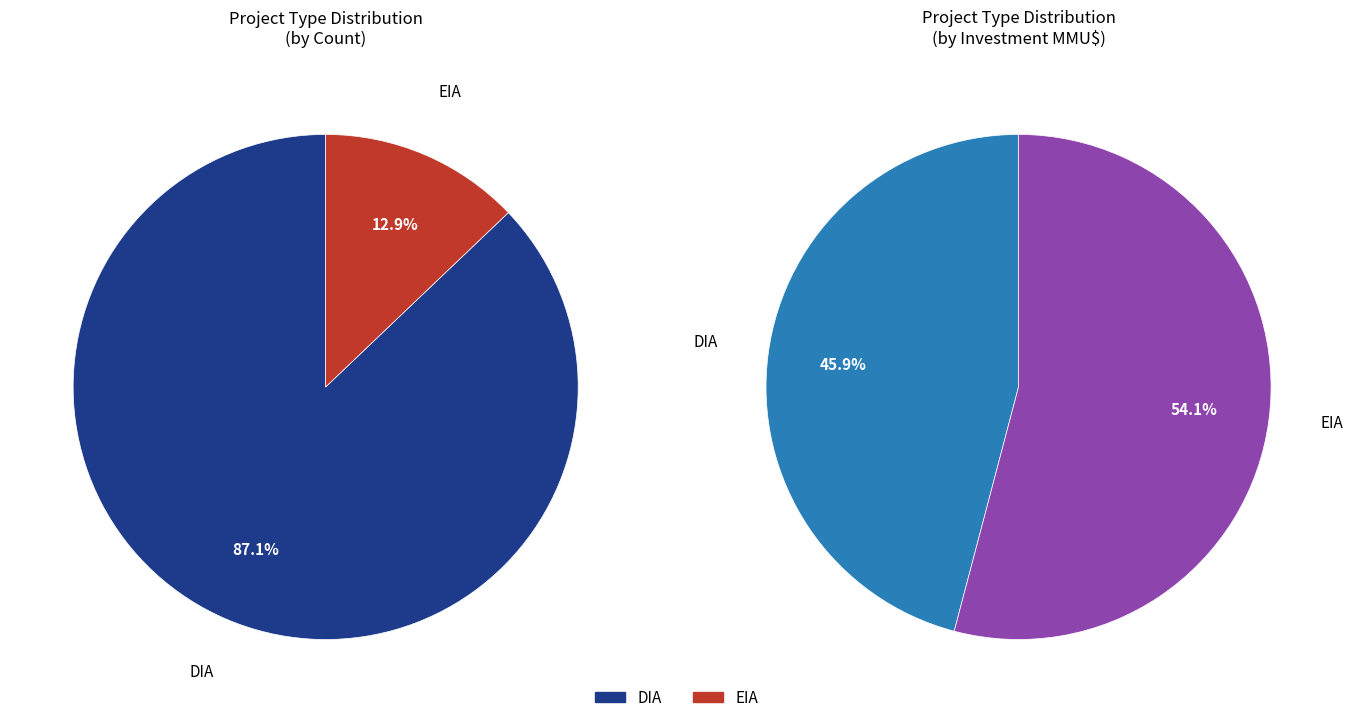

The DIA slice represents 73% of the pie. True or false?

False